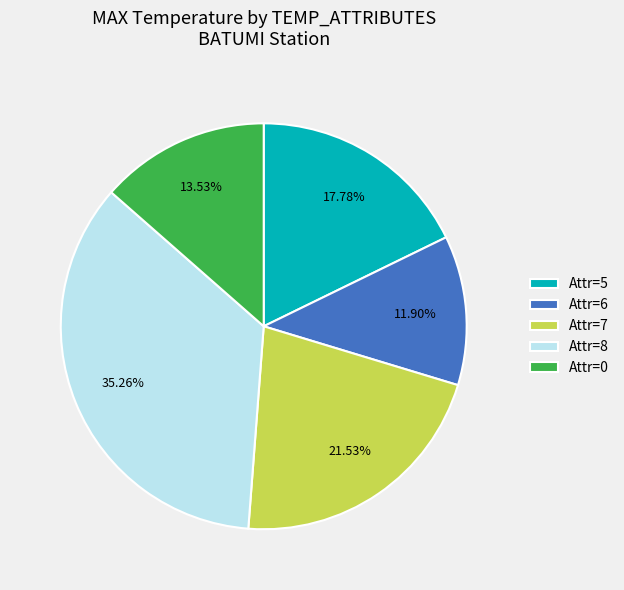

Approximately how many times larger is the value at Attr=7 compared to Attr=6?

1.8